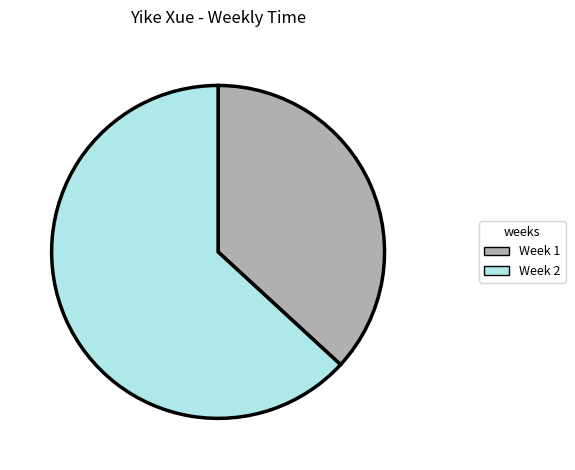

The Week 1 slice represents 24% of the pie. True or false?

False